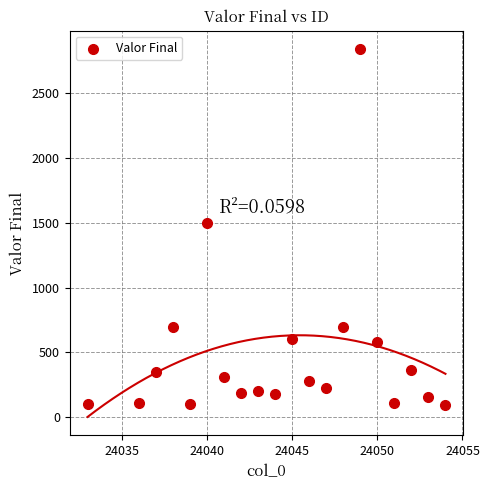

What Y value in the scatter plot is closest to 1464?

1500